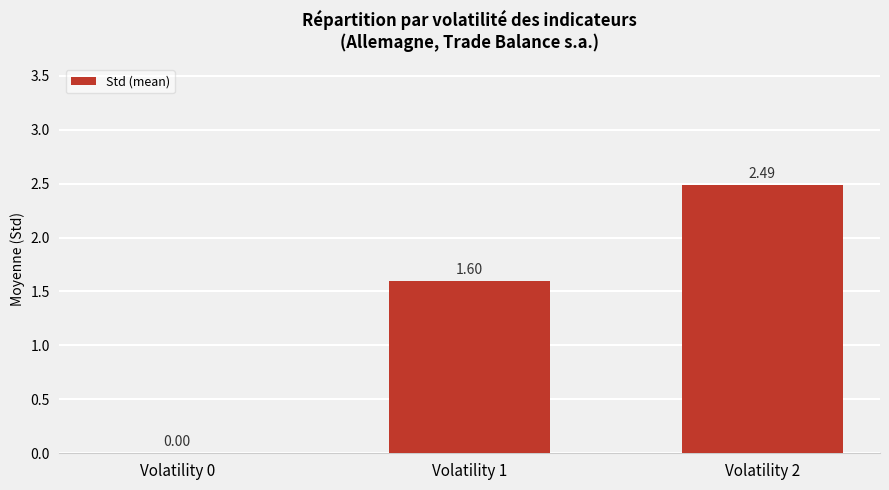

What is the sum of all values?

4.1